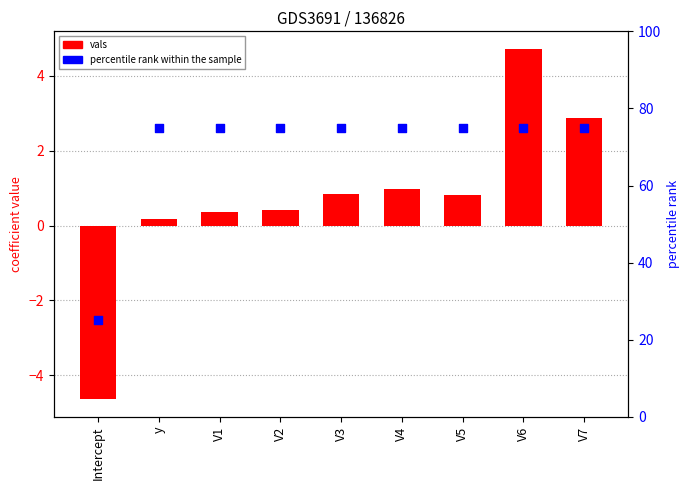

Is the value of percentile rank within the sample at V4 greater than the value of vals at V5?

Yes